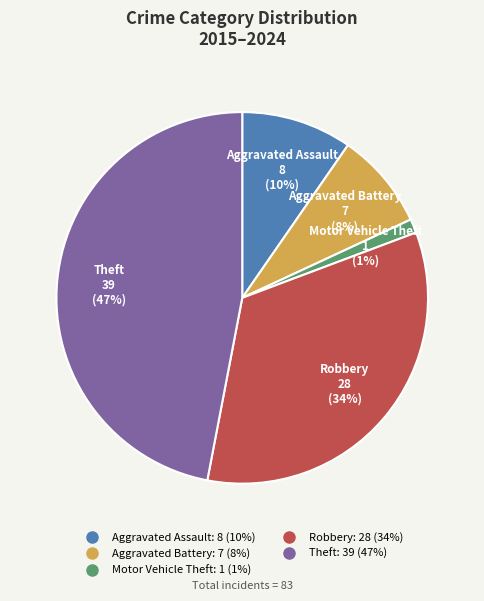

Which category has the smallest portion of the pie?

Motor Vehicle Theft